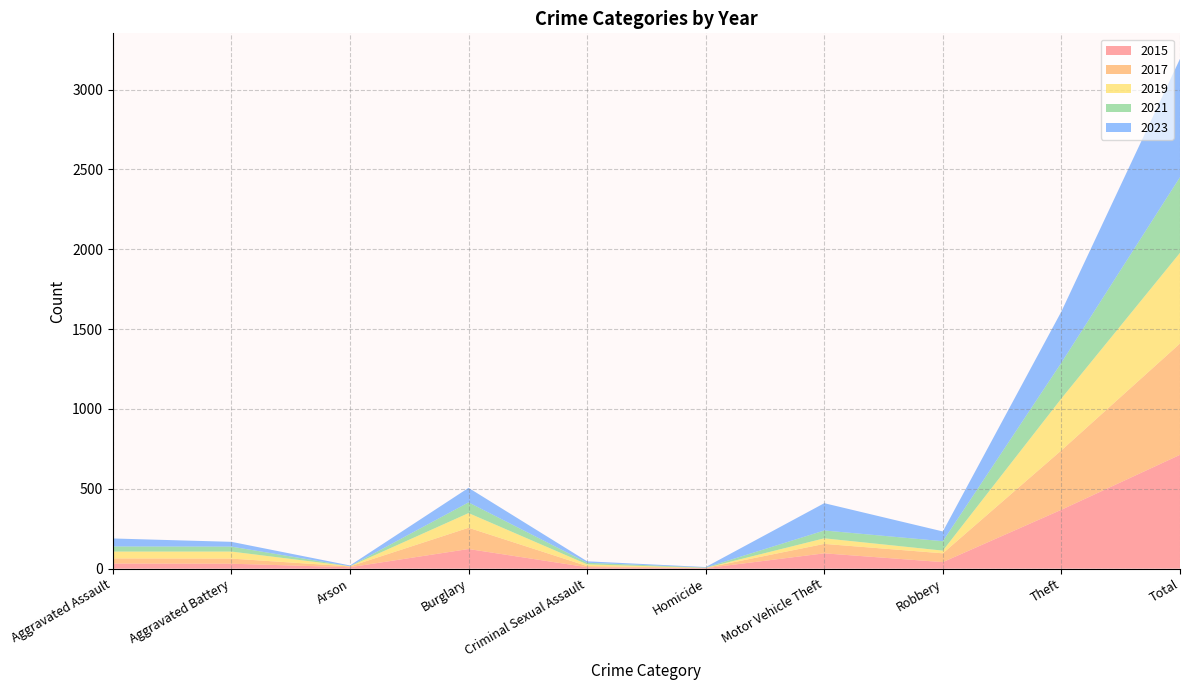

Reading left to right, list all the values displayed in this chart.

2015: Aggravated Assault=32	Aggravated Battery=31	Arson=9	Burglary=123	Criminal Sexual Assault=9	Homicide=3	Motor Vehicle Theft=96	Robbery=41	Theft=369	Total=713
2017: Aggravated Assault=32	Aggravated Battery=32	Arson=5	Burglary=133	Criminal Sexual Assault=7	Homicide=2	Motor Vehicle Theft=59	Robbery=55	Theft=372	Total=697
2019: Aggravated Assault=43	Aggravated Battery=44	Arson=1	Burglary=92	Criminal Sexual Assault=11	Homicide=0	Motor Vehicle Theft=35	Robbery=17	Theft=325	Total=568
2021: Aggravated Assault=32	Aggravated Battery=31	Arson=0	Burglary=67	Criminal Sexual Assault=10	Homicide=2	Motor Vehicle Theft=49	Robbery=59	Theft=224	Total=474
2023: Aggravated Assault=50	Aggravated Battery=30	Arson=5	Burglary=91	Criminal Sexual Assault=9	Homicide=3	Motor Vehicle Theft=171	Robbery=61	Theft=321	Total=741